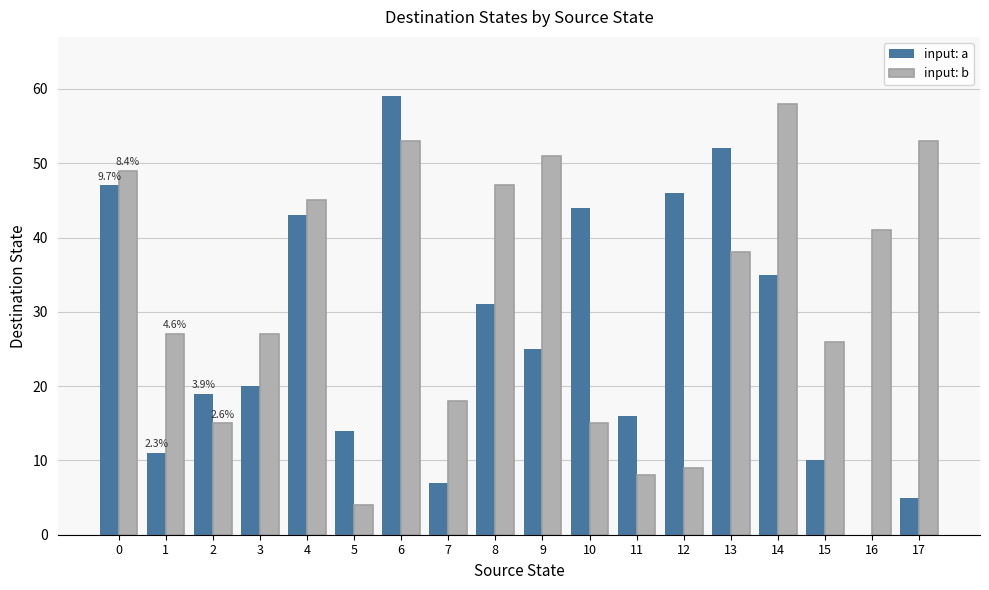

What is the maximum value for input: a?

59